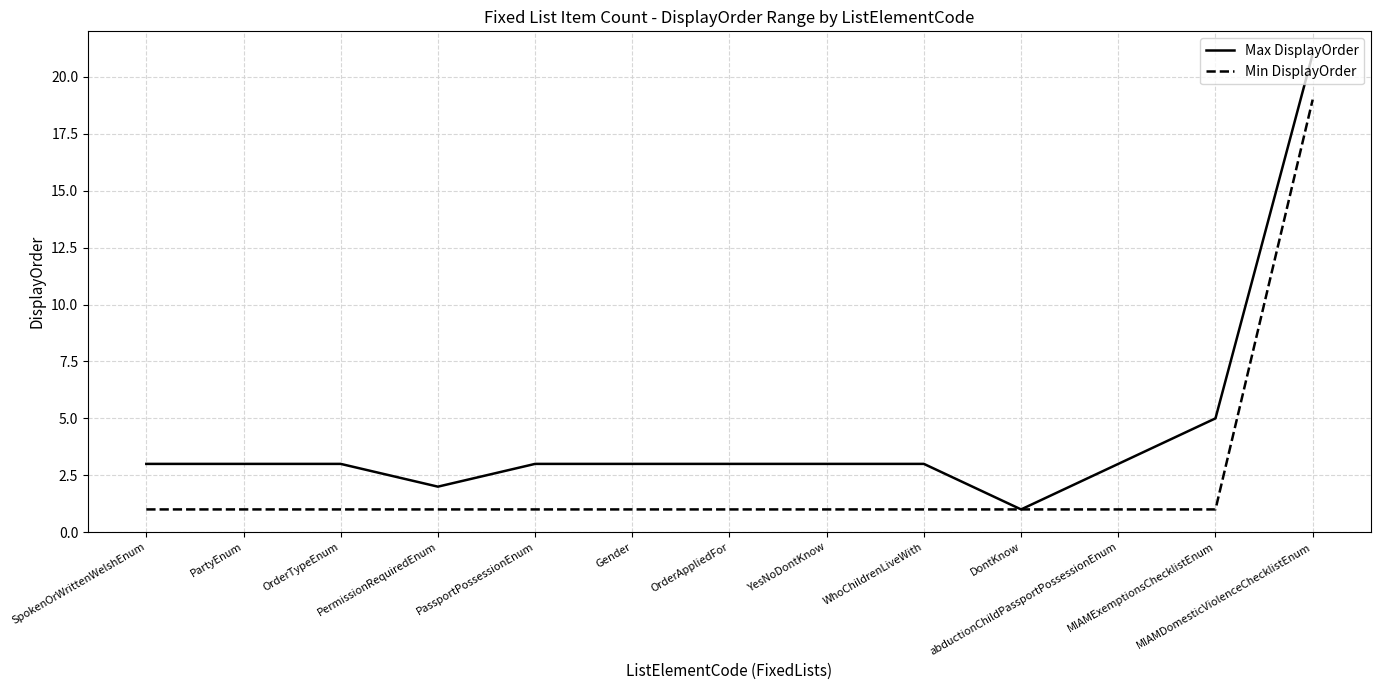

What is the maximum value shown in the chart?

21